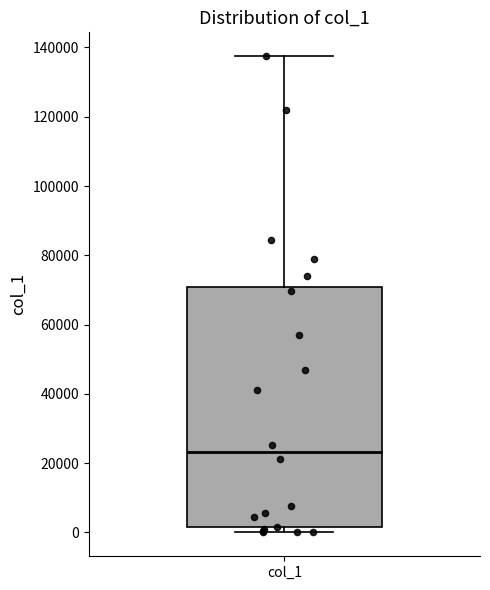

Where does the median line of the box for col_1 sit on the y-axis? The values are not printed on the chart, so give them approximately, as read against the axis.

24000